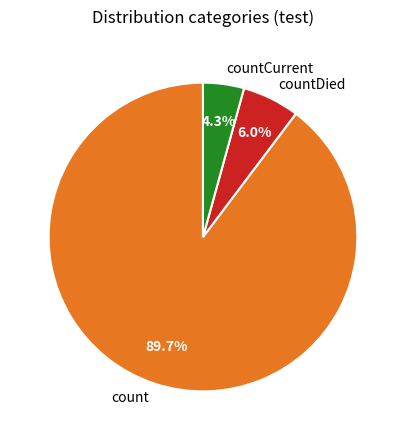

The count slice represents 80% of the pie. True or false?

False